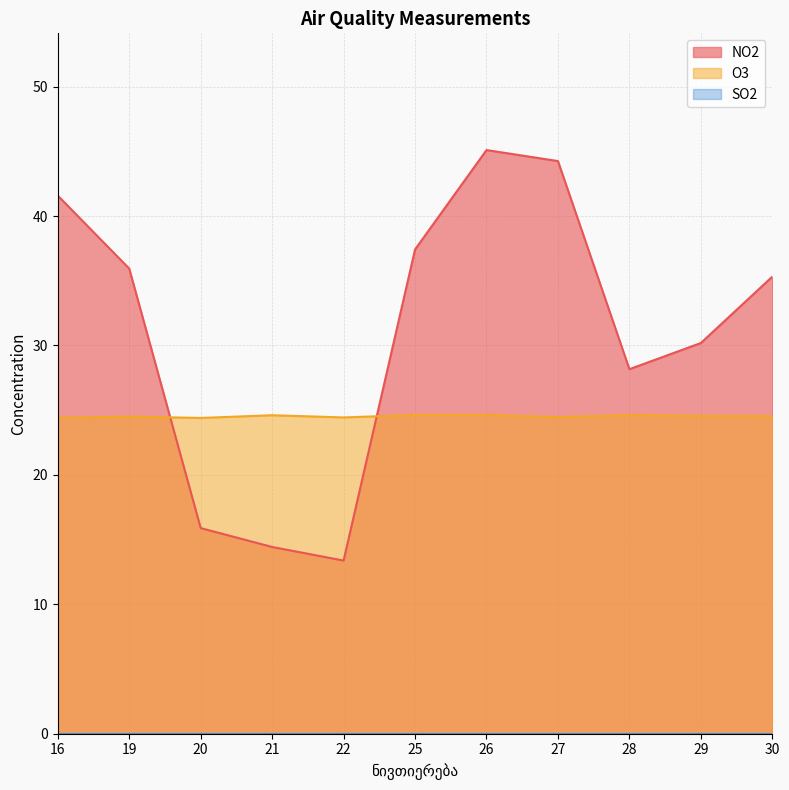

Reading left to right, list all the values displayed in this chart.

NO2: 16=41.6	19=35.9	20=15.9	21=14.4	22=13.4	25=37.4	26=45.1	27=44.2	28=28.2	29=30.2	30=35.3
O3: 16=24.4	19=24.5	20=24.4	21=24.6	22=24.4	25=24.6	26=24.6	27=24.5	28=24.6	29=24.6	30=24.5